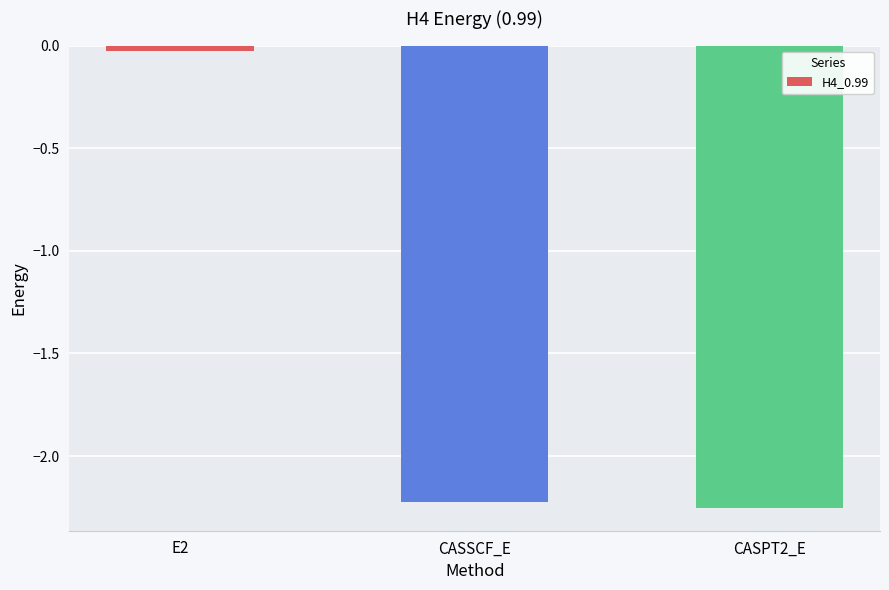

Does the chart contain stacked bars?

No